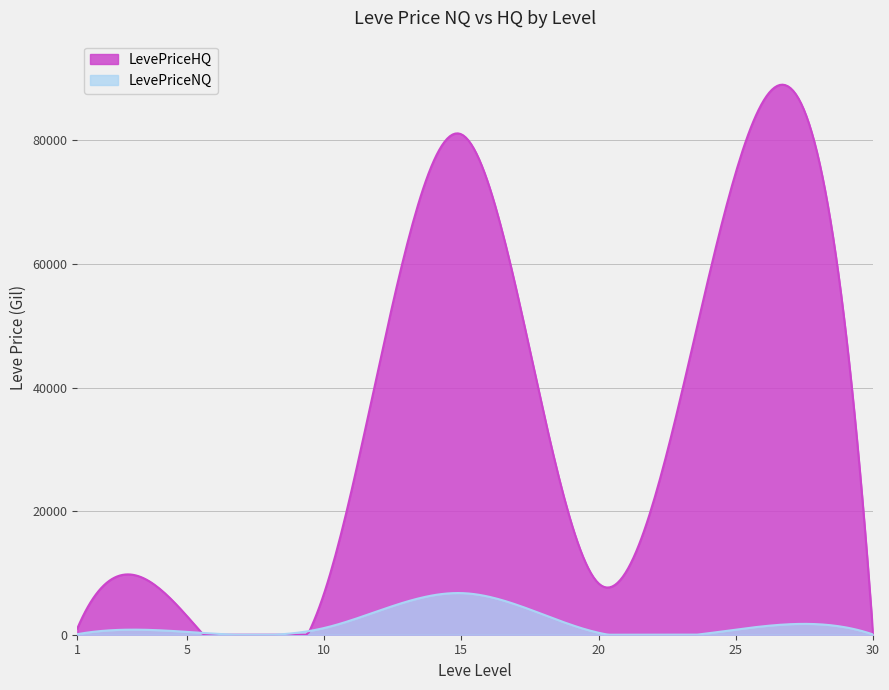

List the series in order of their overall mean, lowest first.

LevePriceNQ, LevePriceHQ